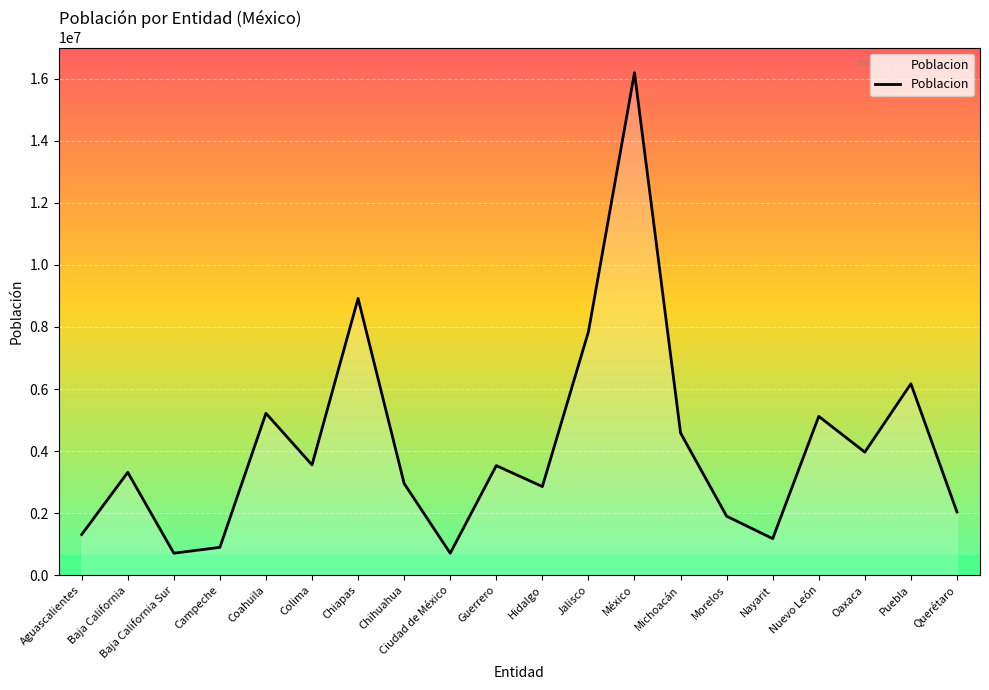

How many lines are shown in the chart?

1